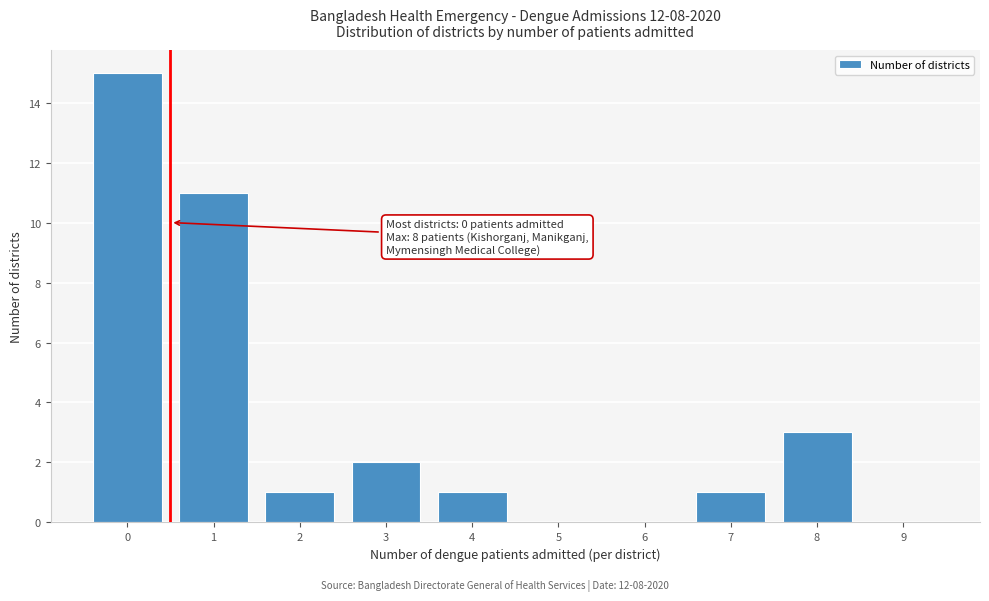

Reading left to right, extract all data points from this chart.

0=15	1=11	2=1	3=2	4=1	5=0	6=0	7=1	8=3	9=0